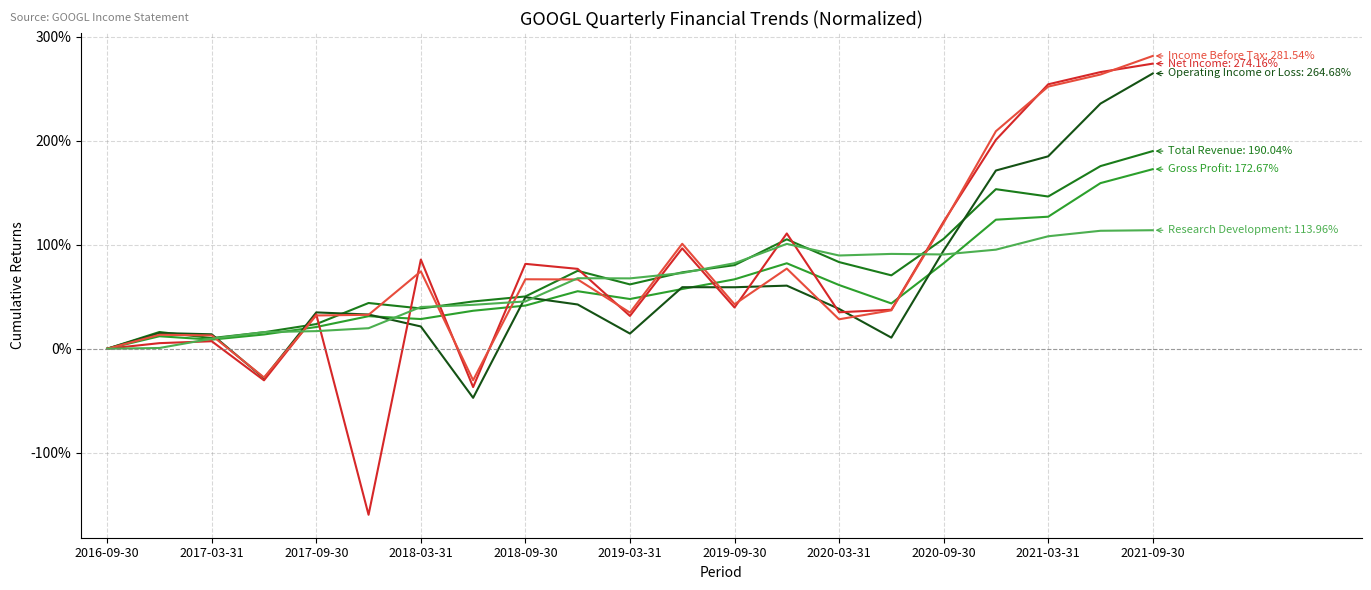

What is the greatest value displayed?

281.5